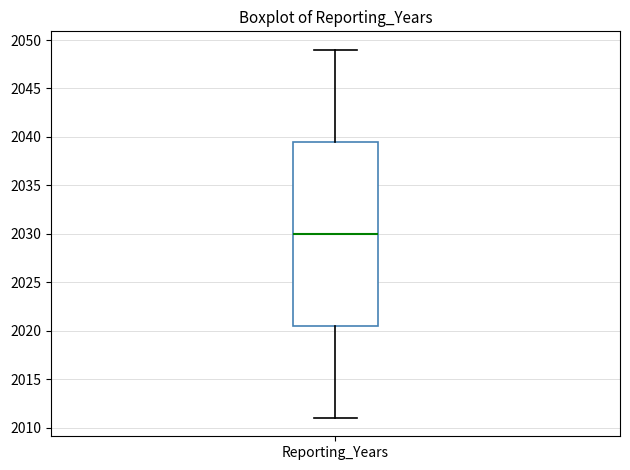

Read this box plot against the y-axis: the position of the median line, the range covered by the box, and the ends of both whiskers. The values are not printed on the chart, so give them approximately, as read against the axis.

median 2030.0, box 2020.5 to 2039.5, whiskers 2011.0 to 2049.0